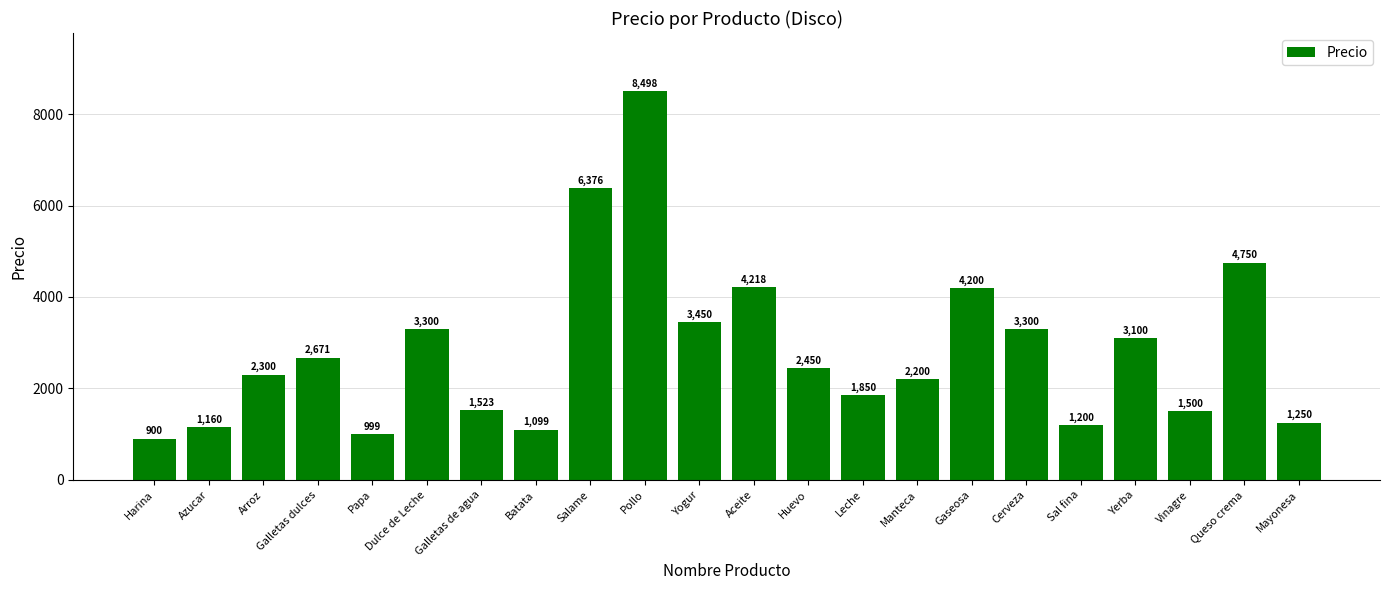

What value does the data have at Mayonesa?

1250.0